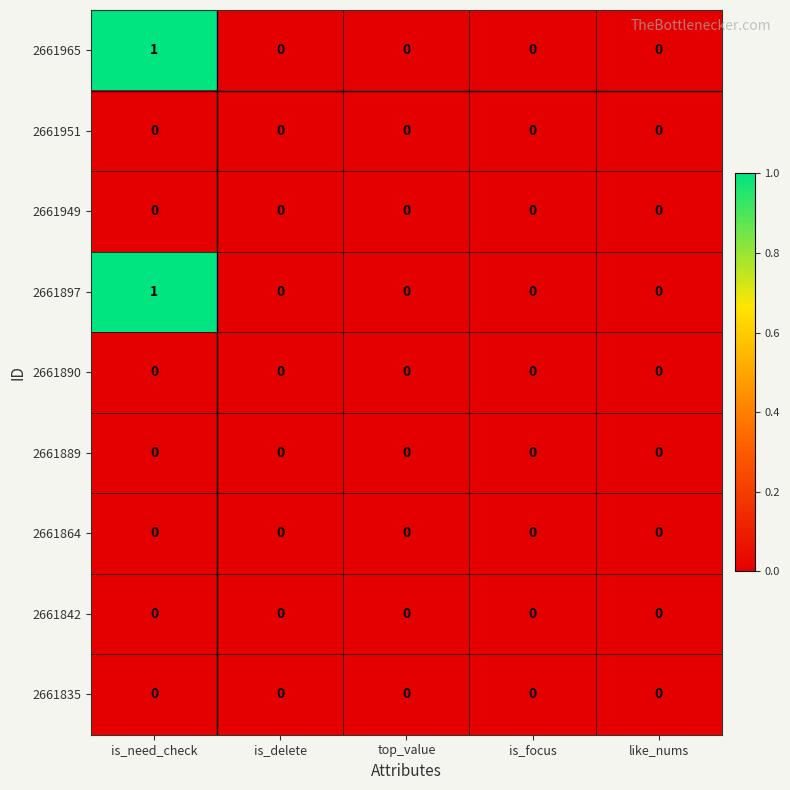

The 2661965 series shows 0 at is_delete. True or false?

True